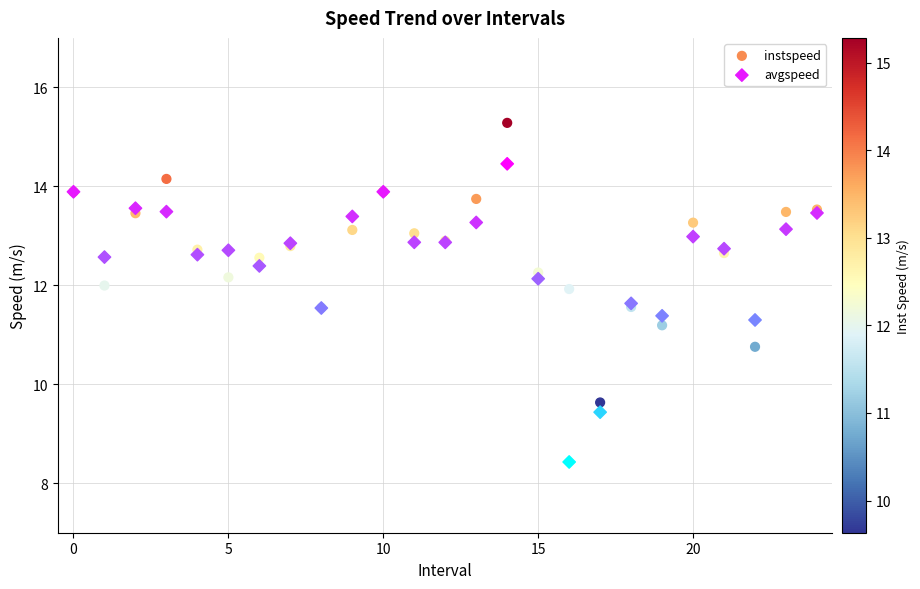

Which series reaches the minimum Y coordinate?

avgspeed